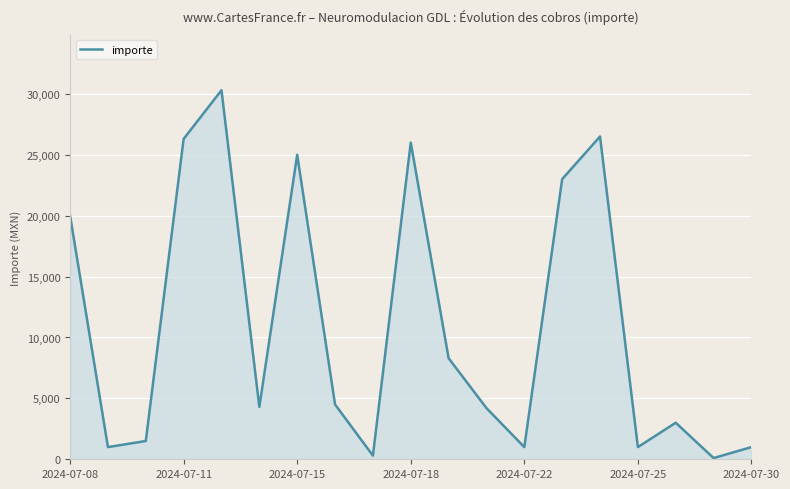

What is the difference between the maximum and minimum values?

30200